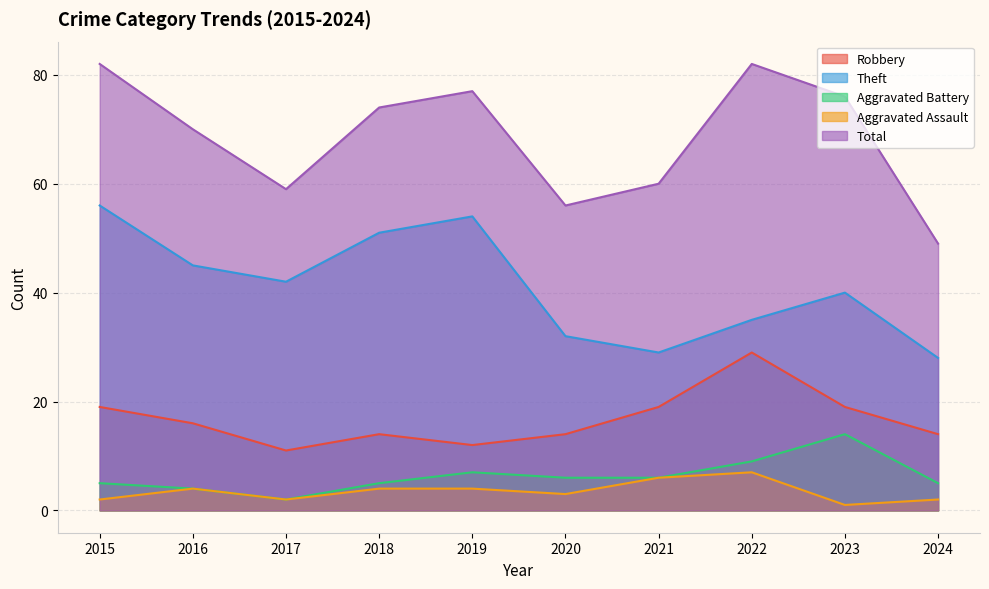

At which label is Total closest to 65?

2016